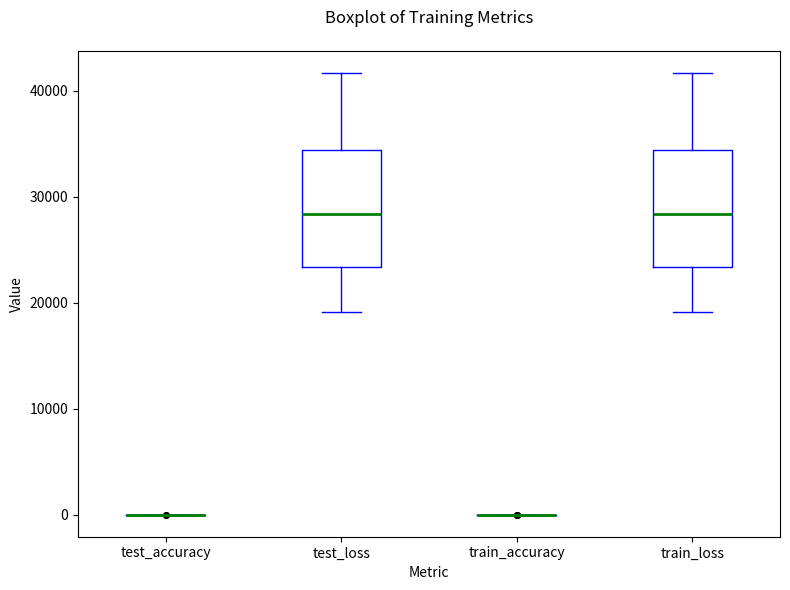

Reading left to right, transcribe this box plot: for each box, give where its median line is, the range the box spans, and where its two whiskers end, as read against the y-axis. The values are not printed on the chart, so give them approximately, as read against the axis.

test_accuracy: box collapsed to a line at 0, whiskers 0 to 0
test_loss: median 28000, box 23000 to 34000, whiskers 19000 to 42000
train_accuracy: box collapsed to a line at 0, whiskers 0 to 0
train_loss: median 28000, box 23000 to 34000, whiskers 19000 to 42000